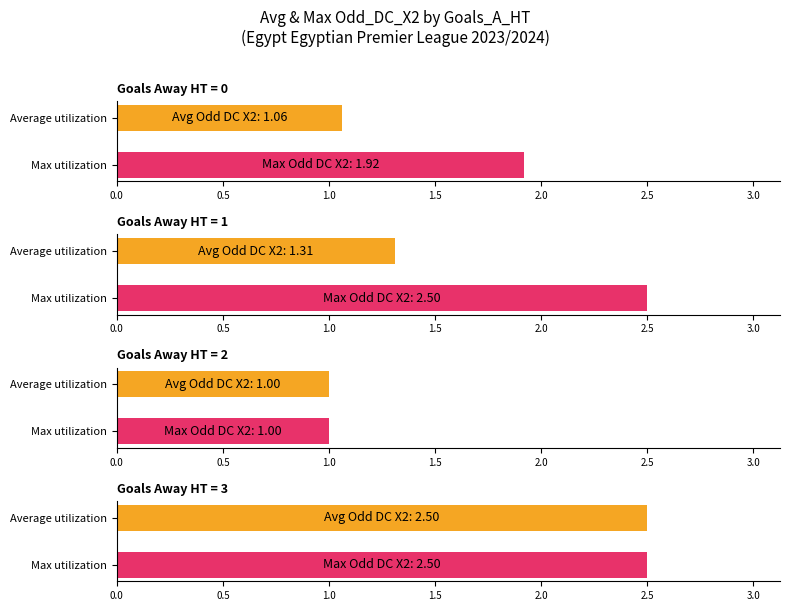

Rank the series by their average value, from lowest to highest.

Average utilization, Maximum utilization